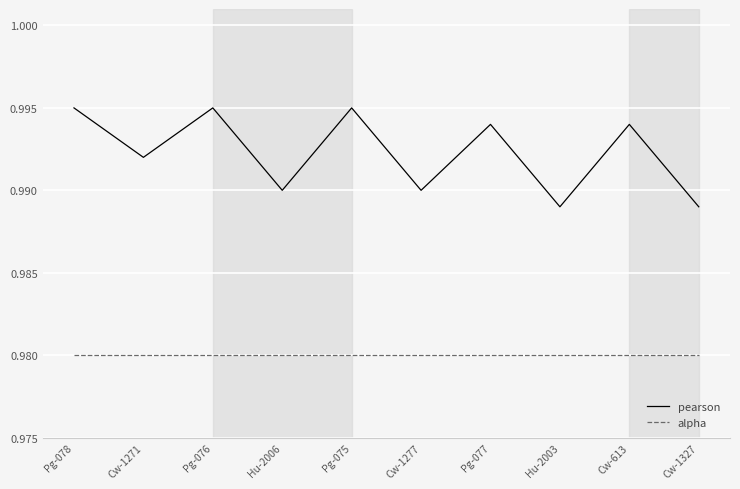

What are all the series names shown in the legend?

pearson, alpha